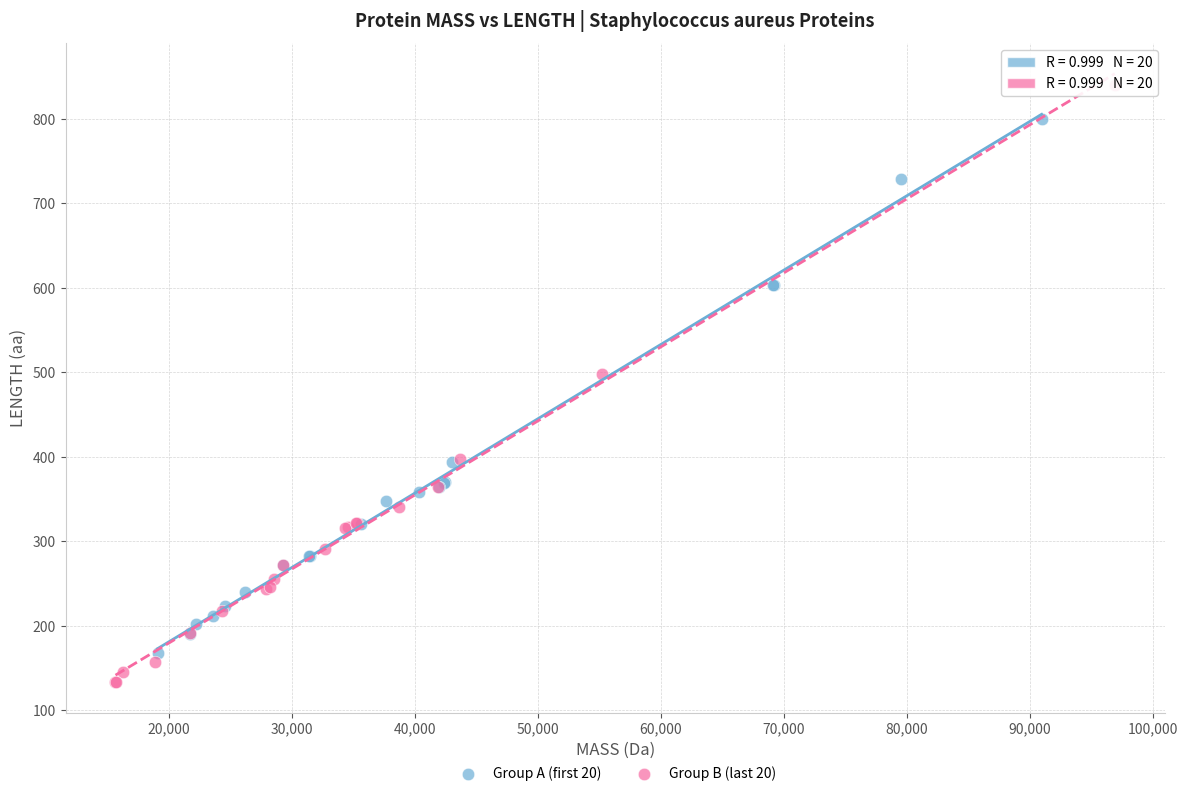

Which series contains the highest Y value?

Group B (last 20)